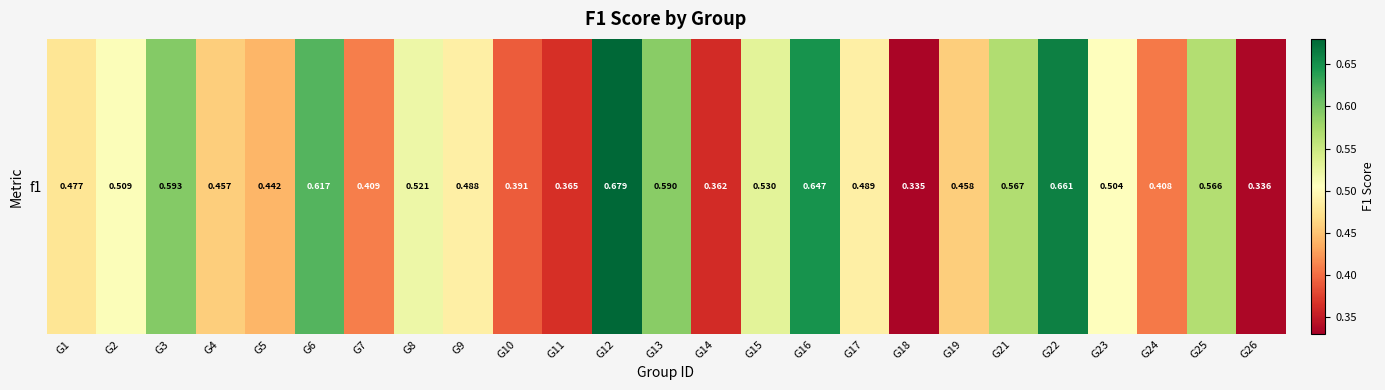

Reading left to right, list all the values displayed in this chart.

G1=0.5	G2=0.5	G3=0.6	G4=0.5	G5=0.4	G6=0.6	G7=0.4	G8=0.5	G9=0.5	G10=0.4	G11=0.4	G12=0.7	G13=0.6	G14=0.4	G15=0.5	G16=0.6	G17=0.5	G18=0.3	G19=0.5	G21=0.6	G22=0.7	G23=0.5	G24=0.4	G25=0.6	G26=0.3